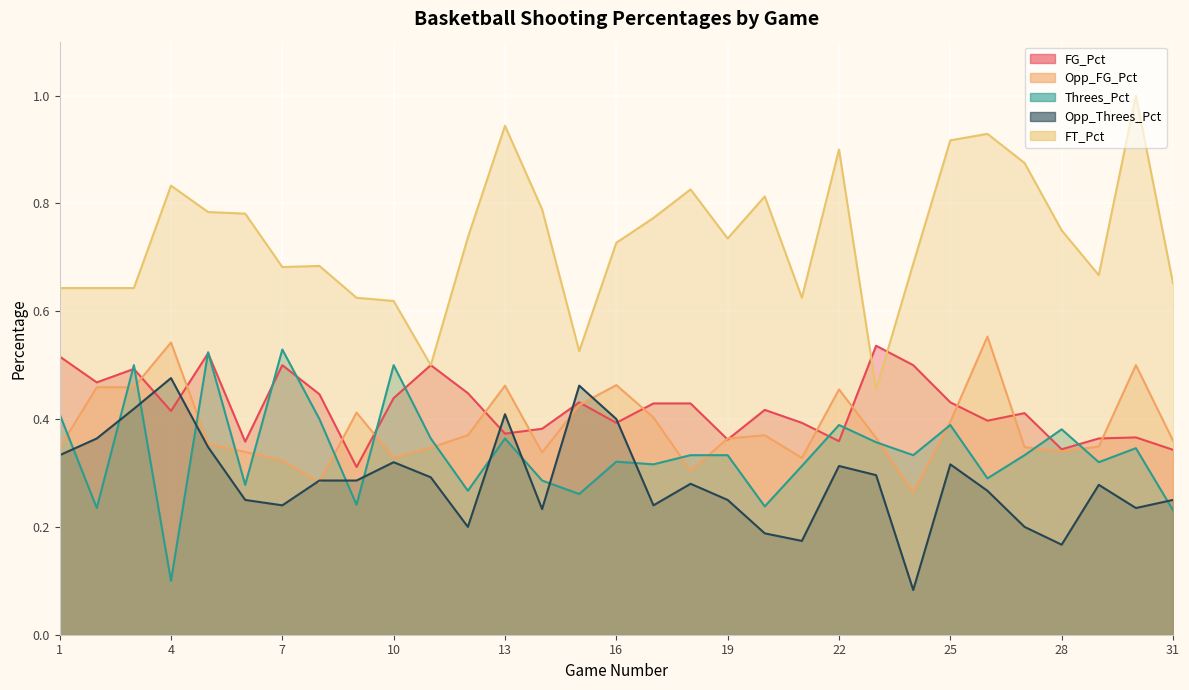

How many interior local valleys does the Threes_Pct series have?

11